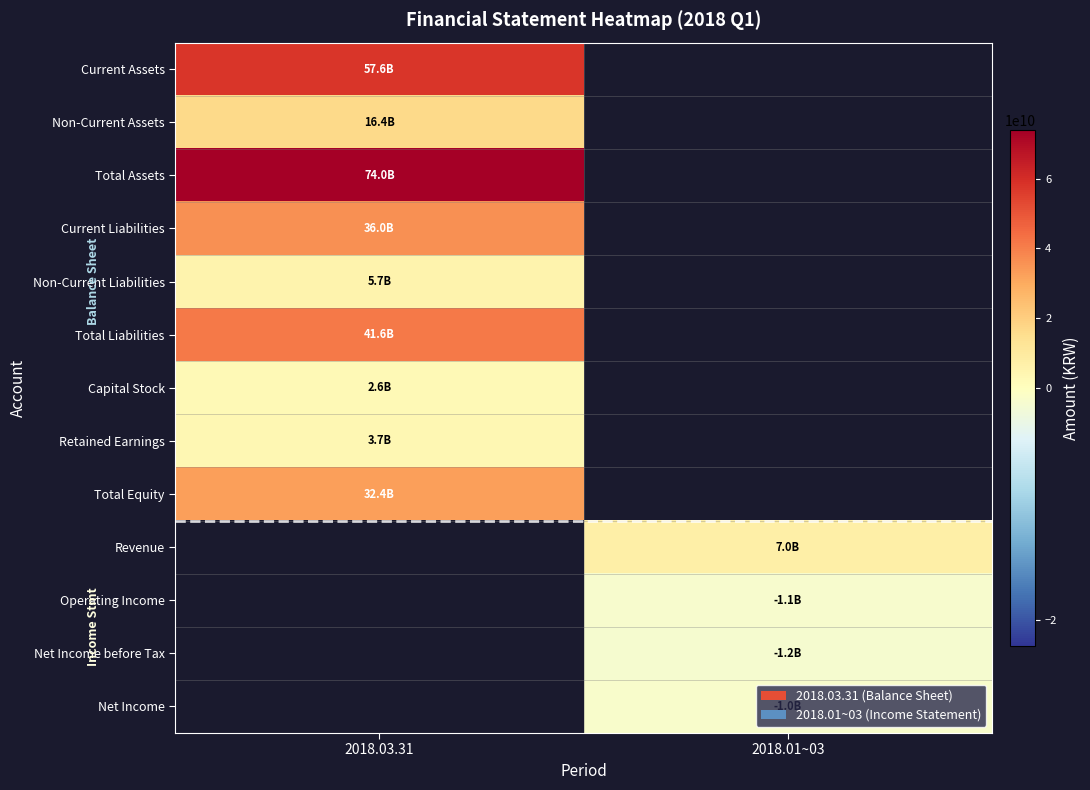

Is it true that Total Equity equals 32406927118.0 at 2018.03.31?

True